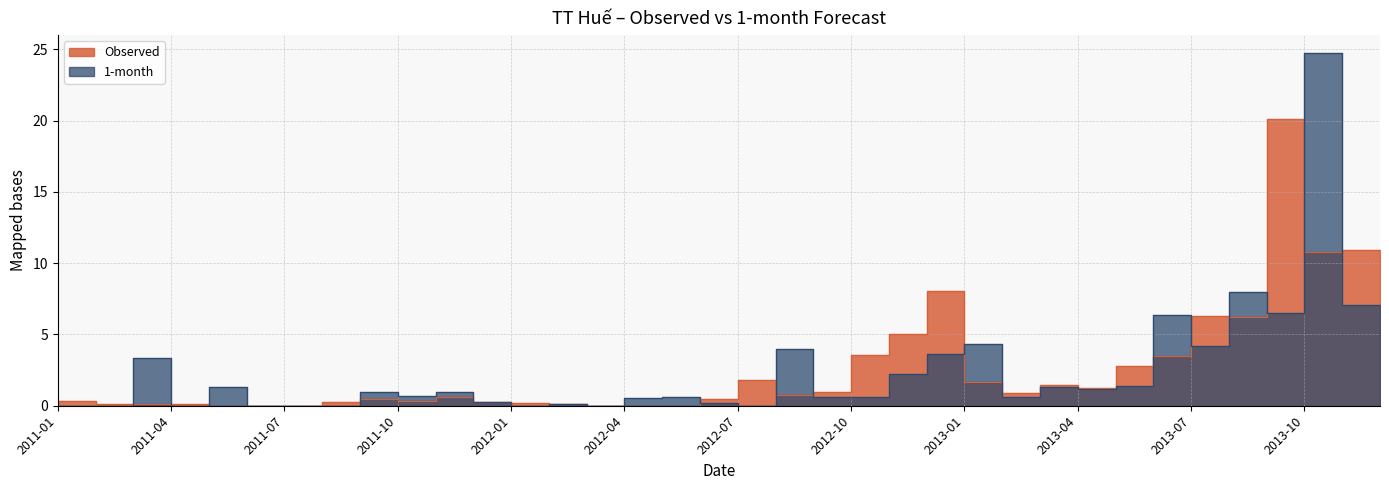

True or false: Observed has more than 1 points higher than both neighbors.

True